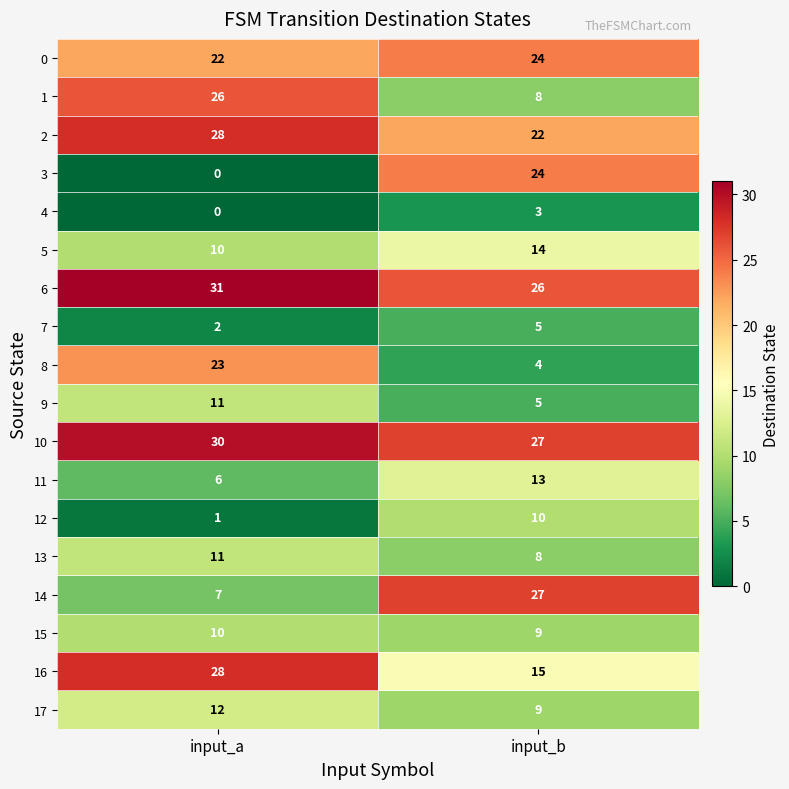

Is it true that 1 equals 13 at input_b?

False